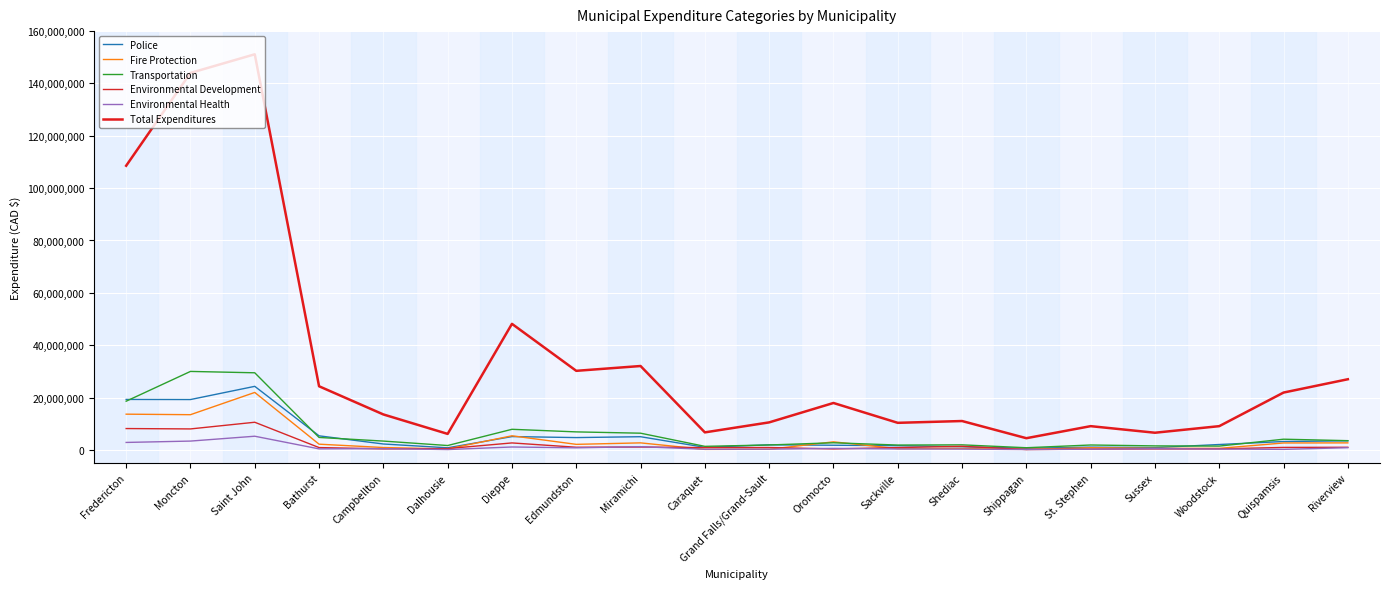

Which series has the widest spread of values?

Total Expenditures